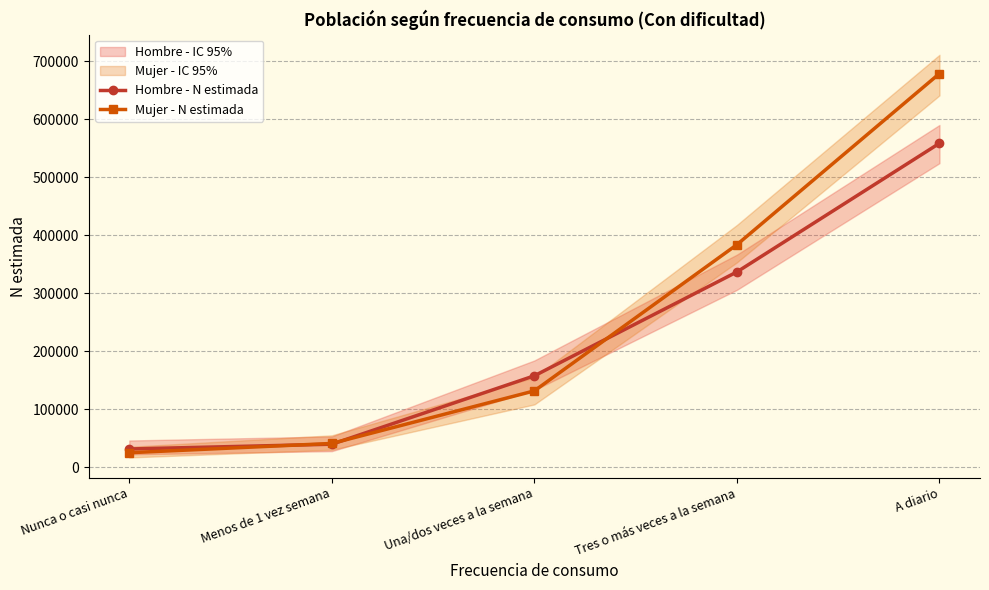

Which category has the highest value across all series?

A diario